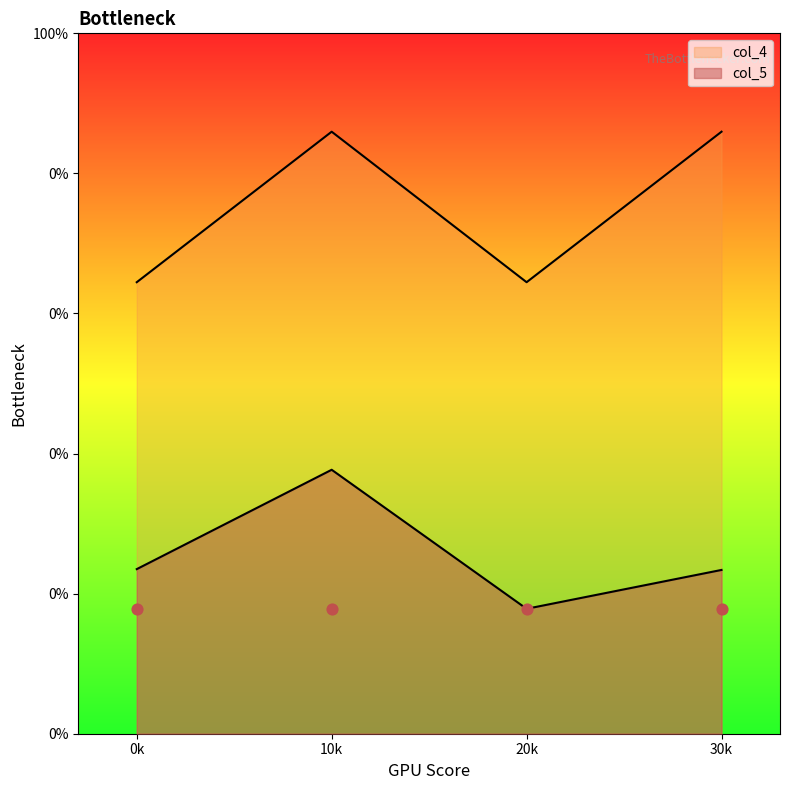

At which category is the sum across all series the highest?

1